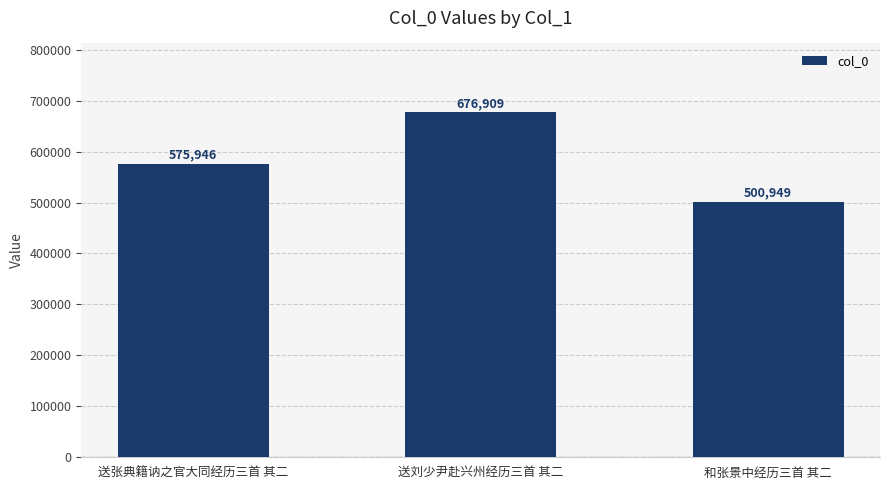

Which label corresponds to the smallest value in the chart?

和张景中经历三首 其二